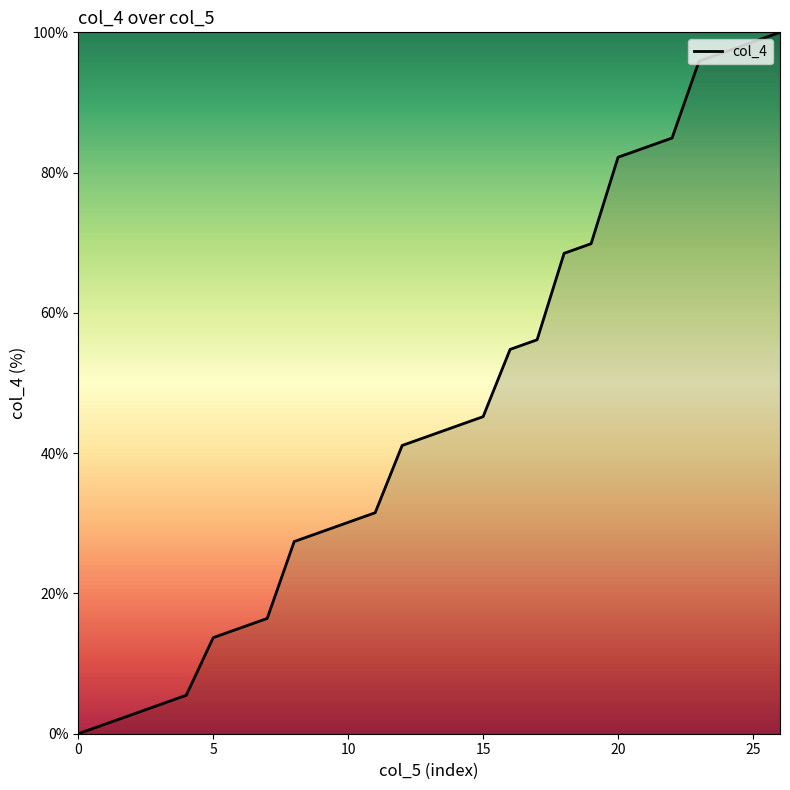

What is the greatest value displayed?

100.0